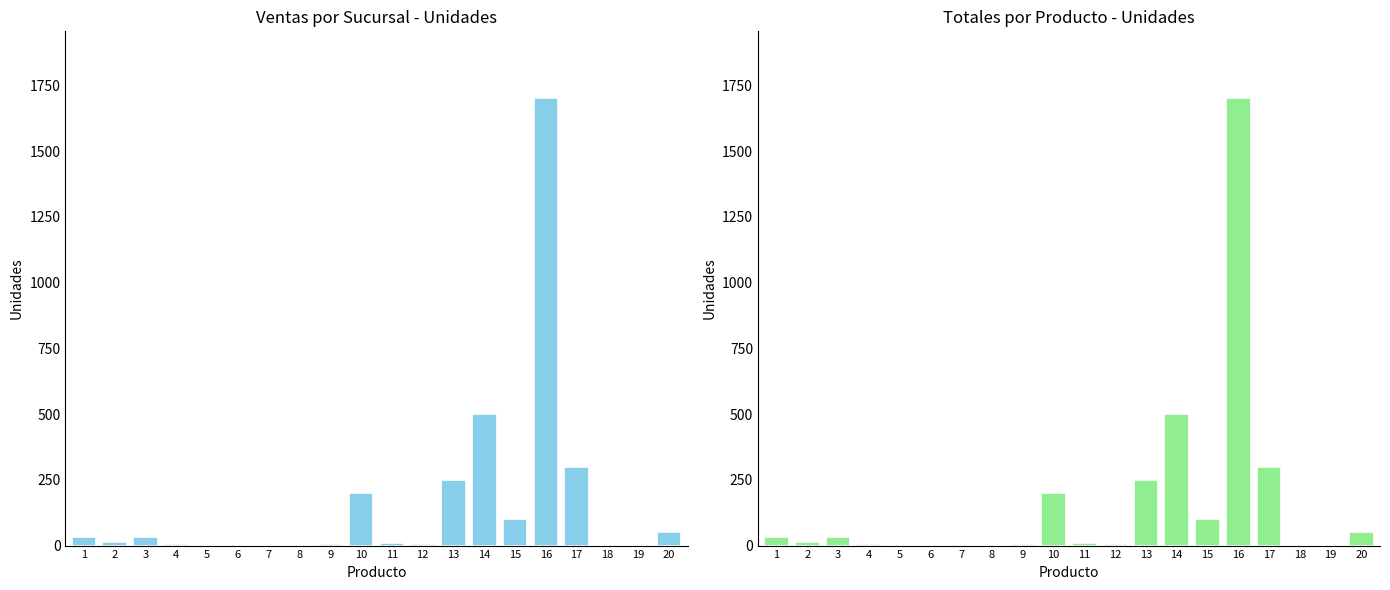

Which series changed the most between 12 and 14?

Sucursales